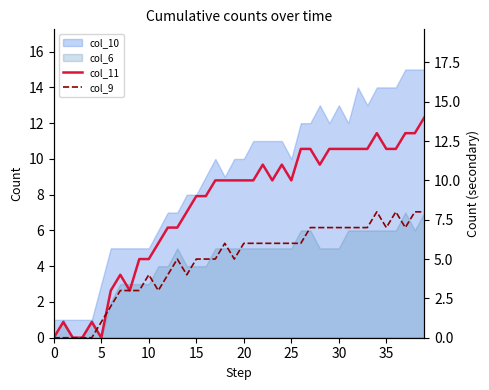

Does the chart have visible grid lines?

No